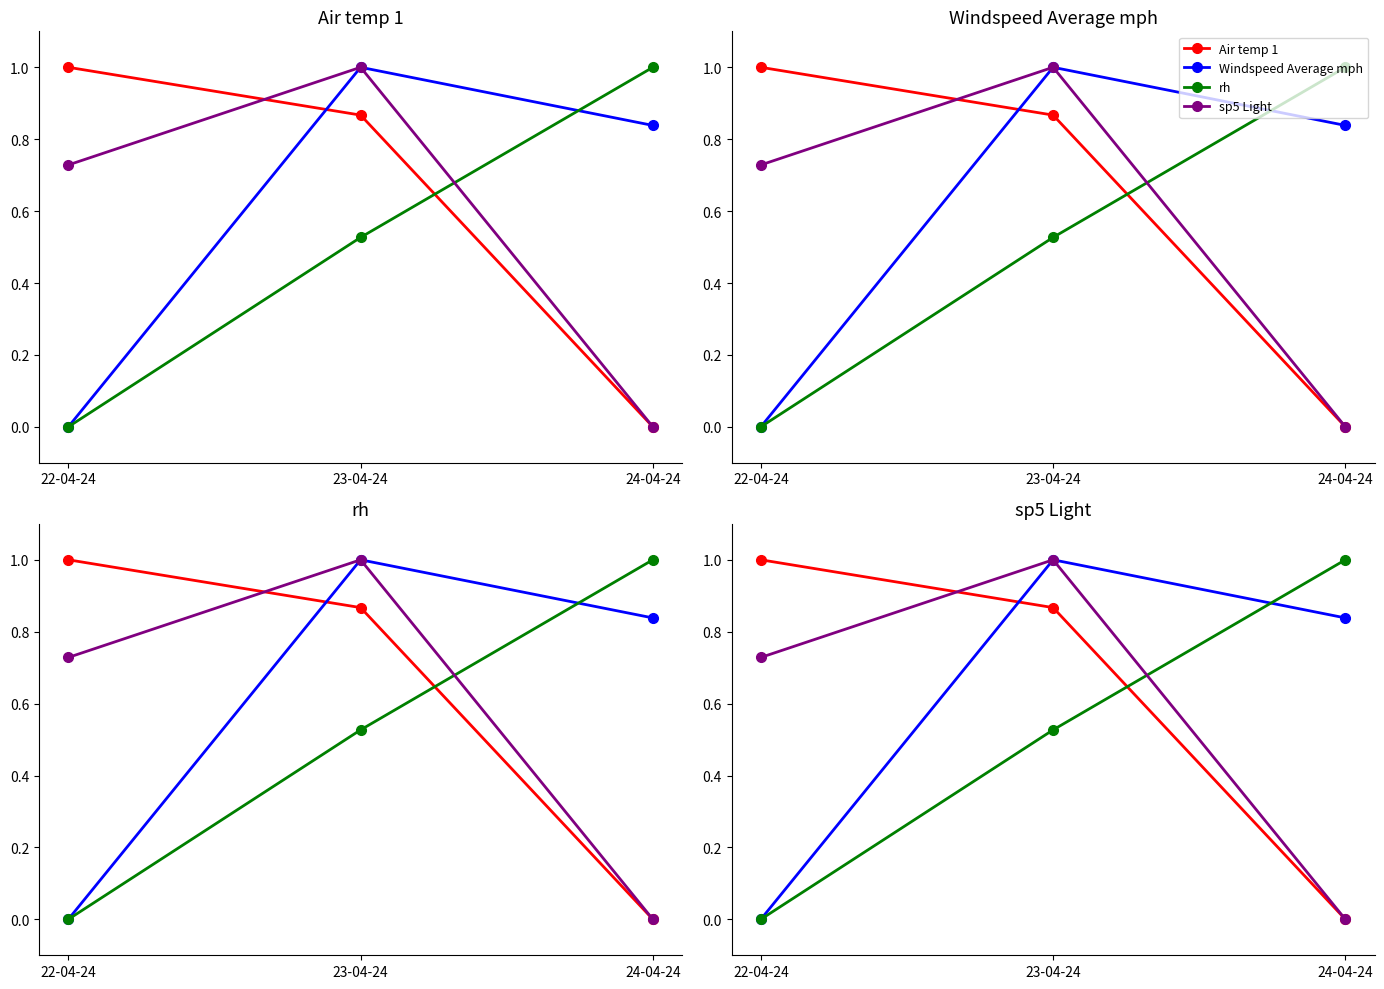

Which series changed the most between 22-04-24 and 23-04-24?

Windspeed Average mph